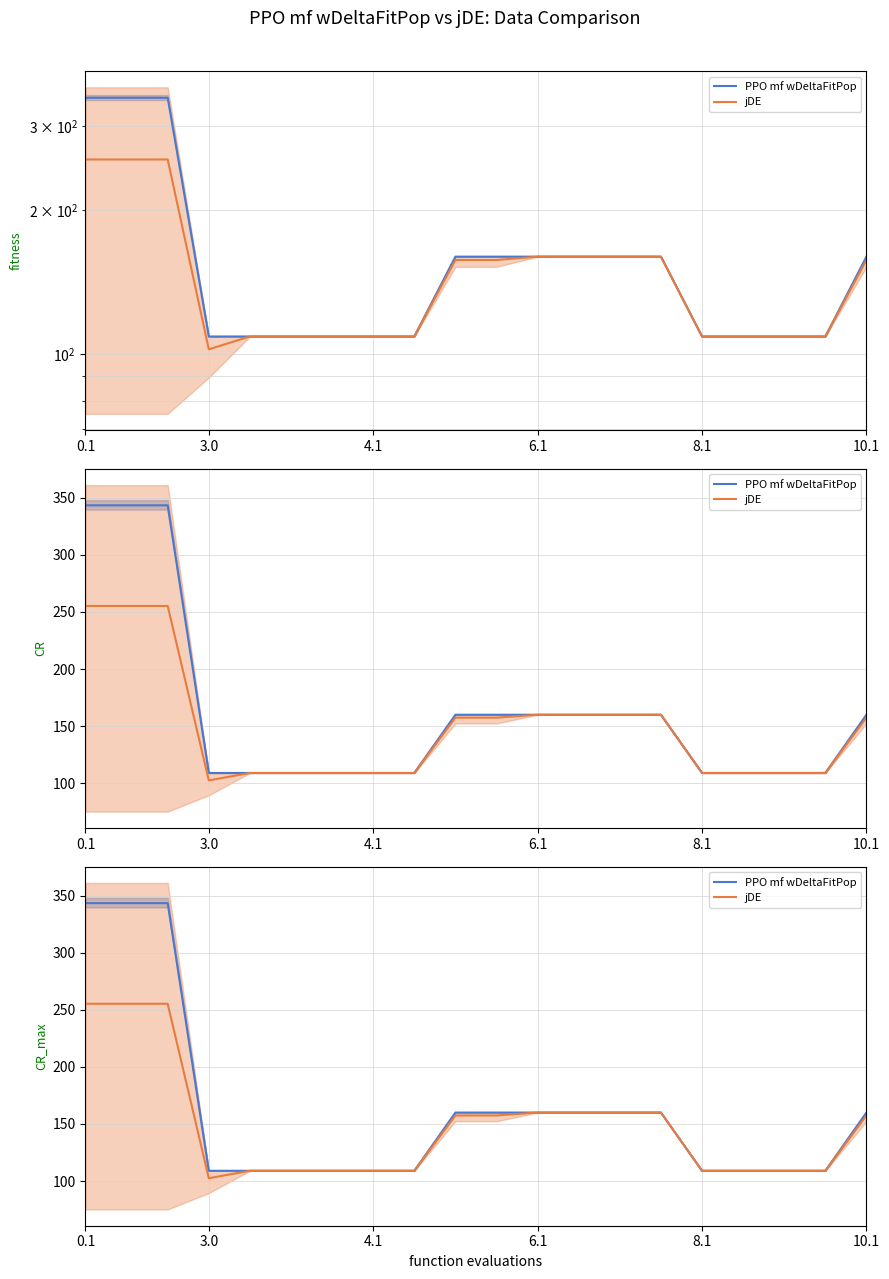

Is this an area chart (filled region under the line)?

No